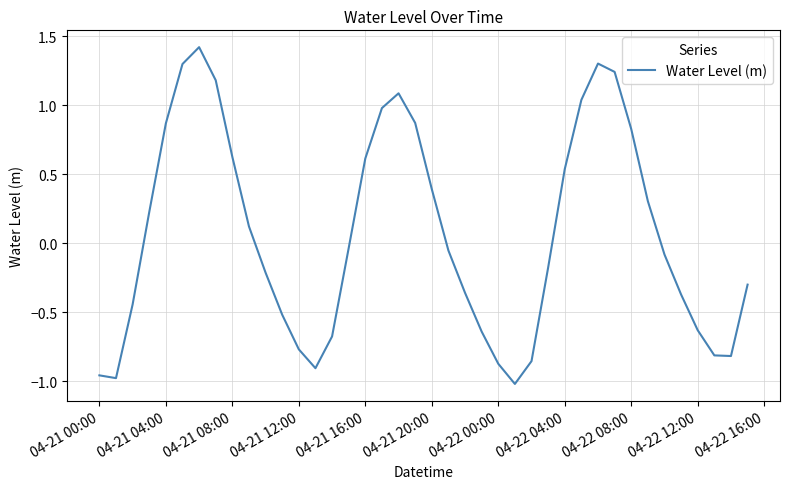

What is the greatest value displayed?

1.4